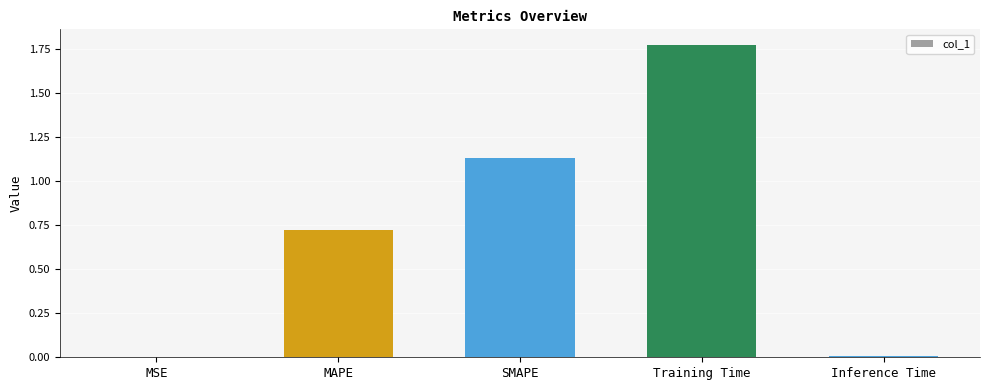

The value at MAPE is 1.2. True or false?

False